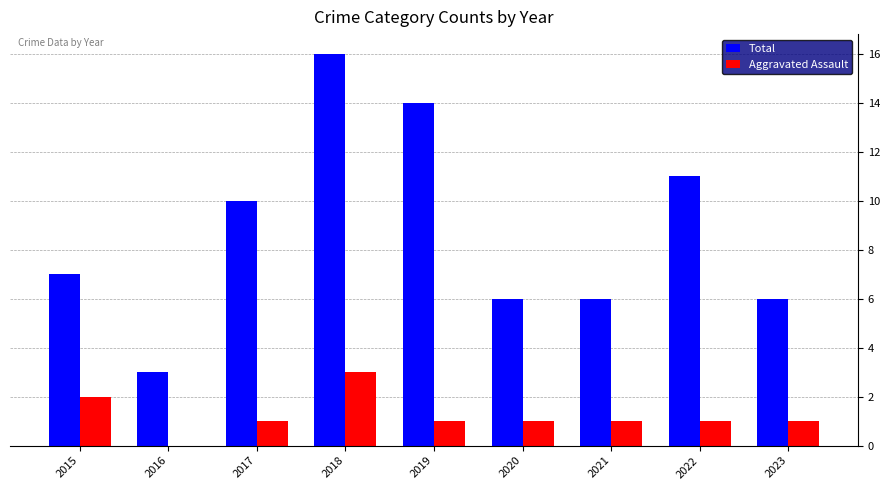

Which series changed the most between 2017 and 2020?

Total